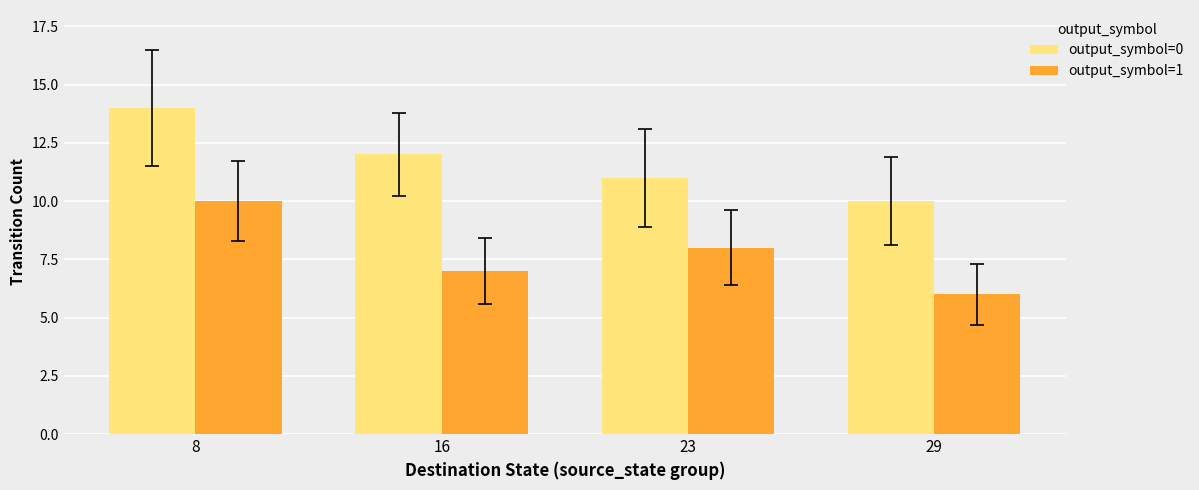

Reading left to right, transcribe all the data shown in this chart.

output_symbol=0: 14	12	11	10
output_symbol=1: 10	7	8	6